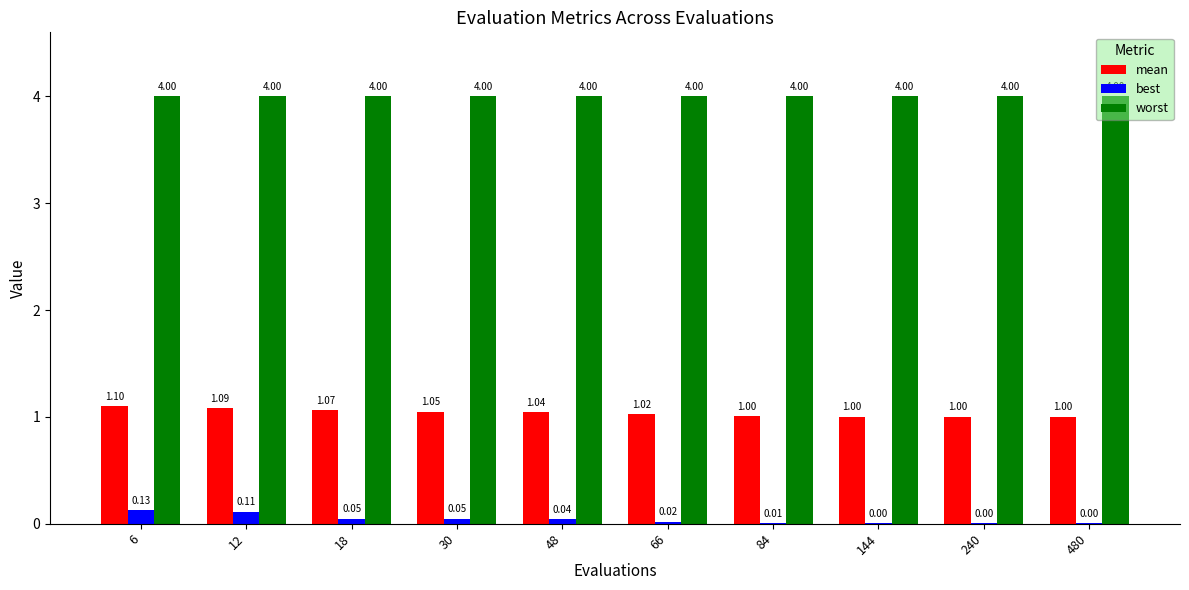

What is the sum of all worst values?

40.0